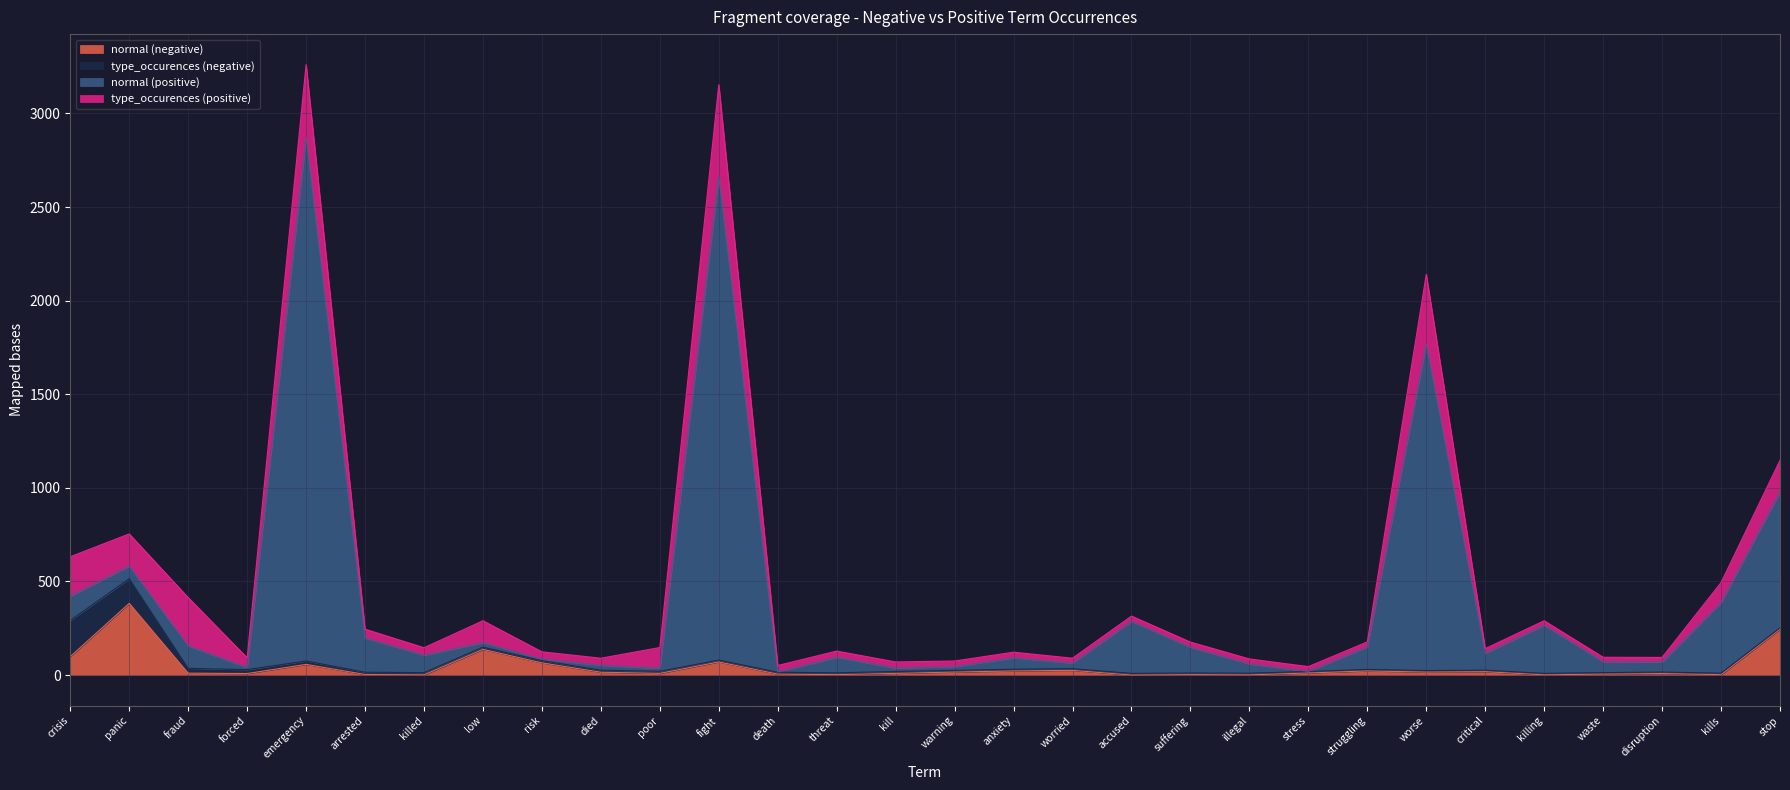

Which has a higher value, low or death?

low